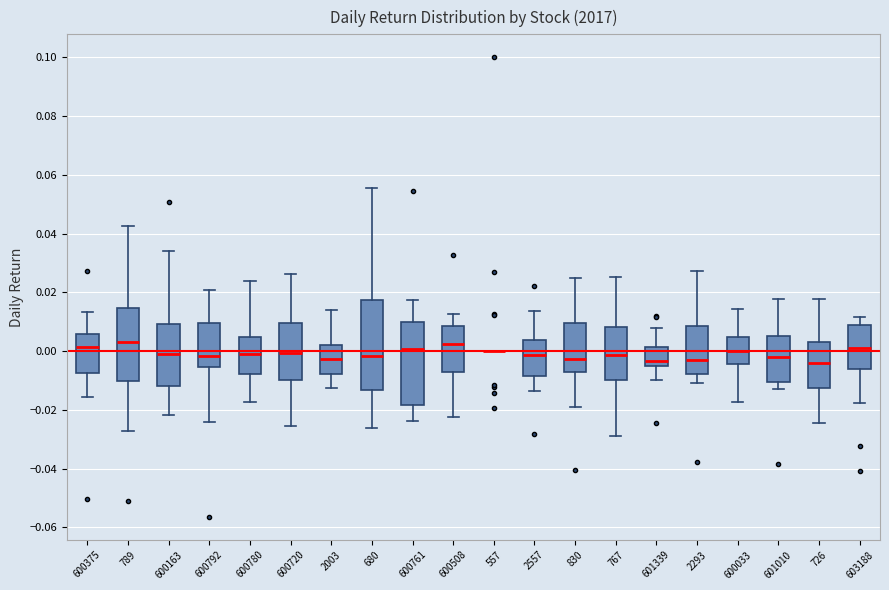

Which box is the tallest, from its lower edge to its upper edge?

680